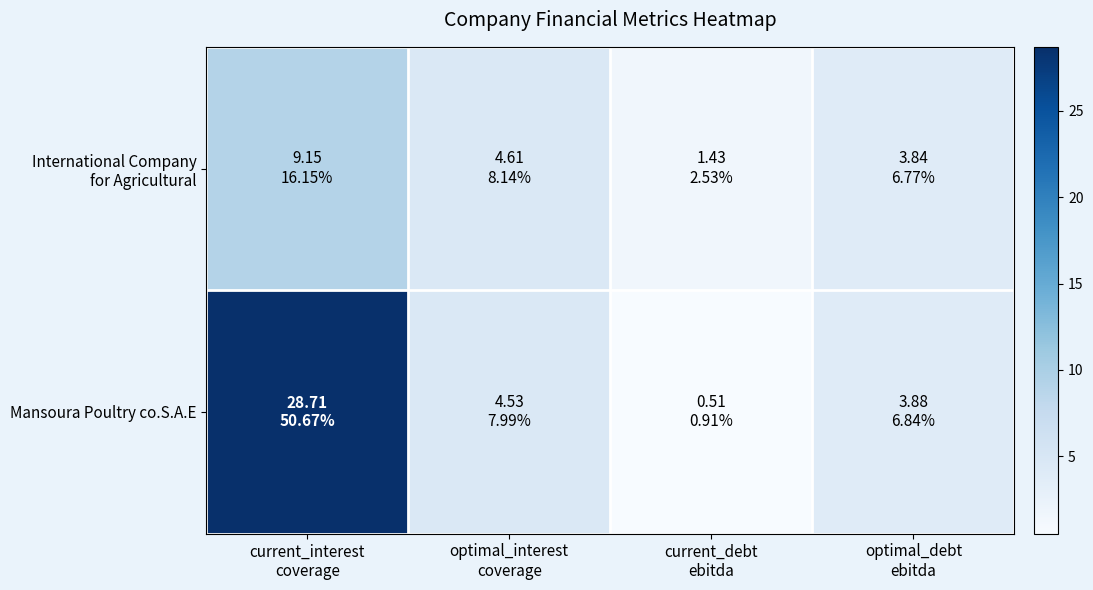

At which category is the sum across all series the highest?

current_interest
coverage